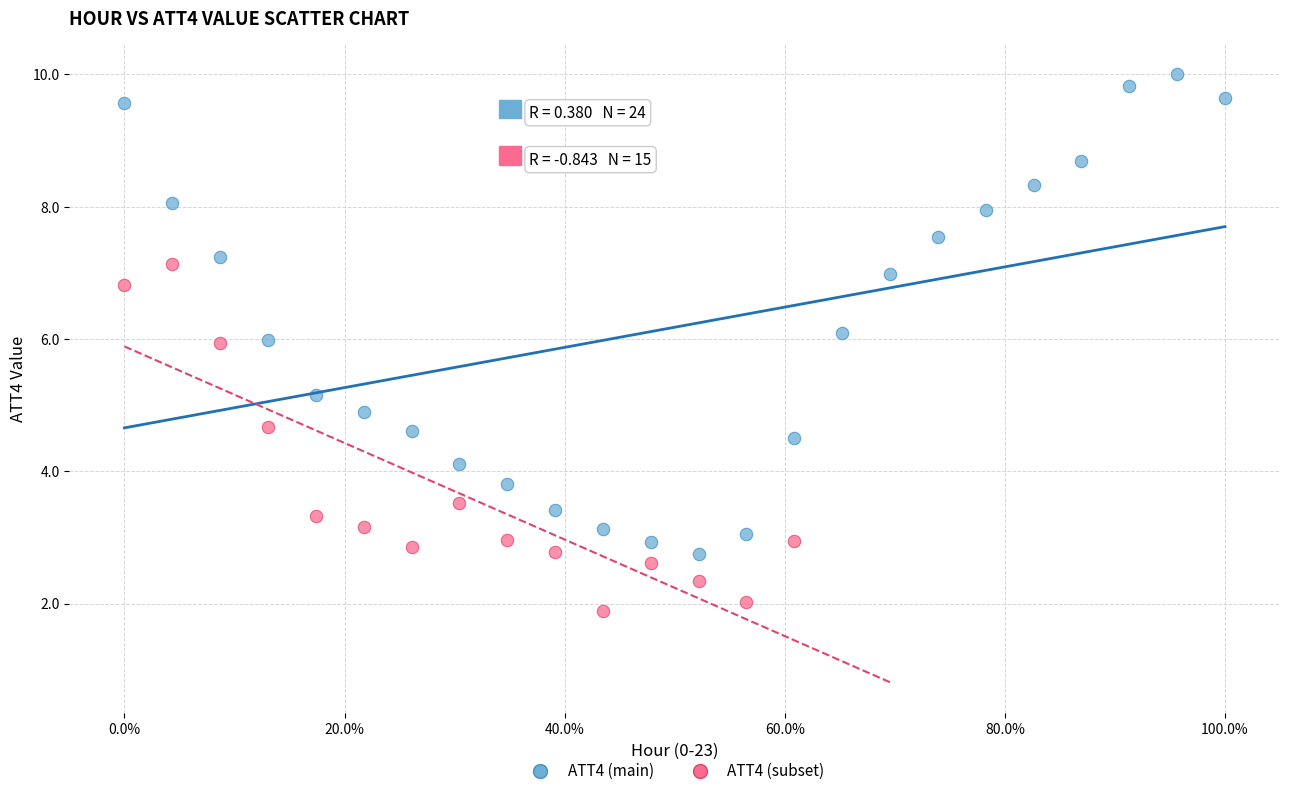

Which series contains the highest Y value?

ATT4 (main)